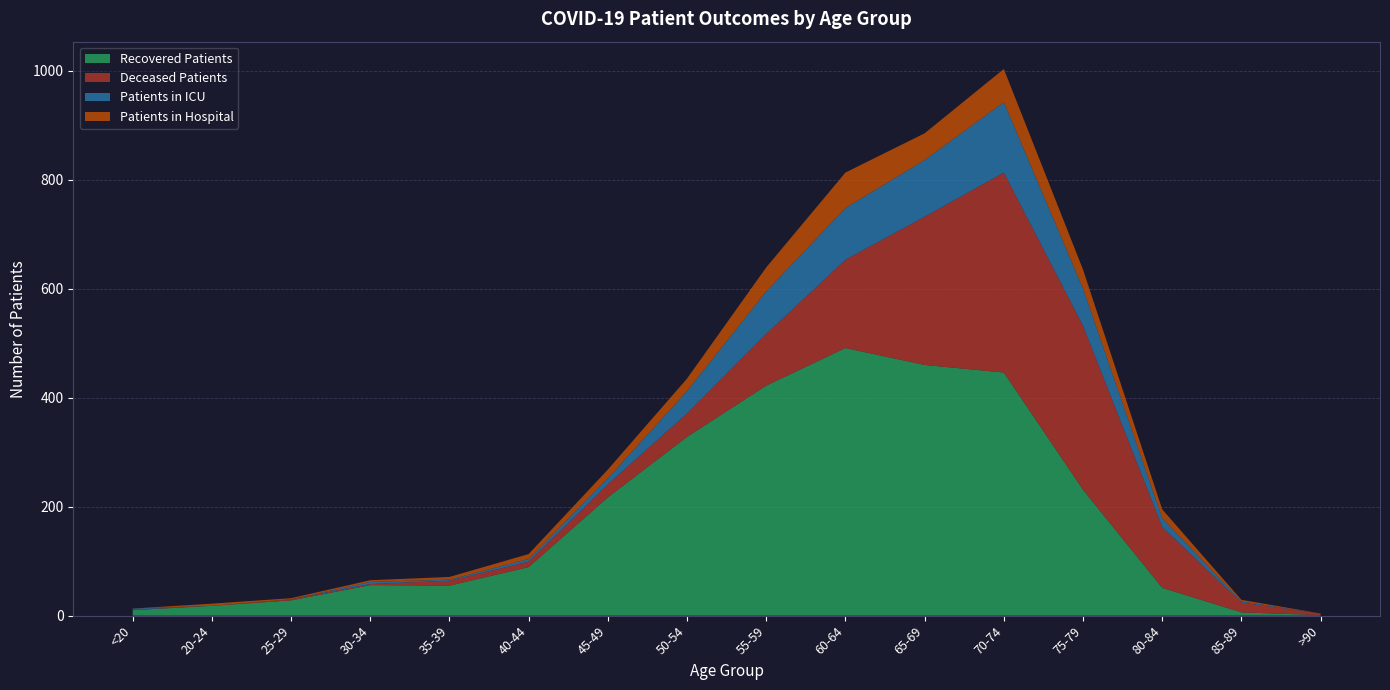

Reading left to right, what are all the values shown in this chart?

Recovered Patients: 10	18	28	56	55	89	217	328	422	491	460	446	231	51	6	1
Patients in ICU: 2	0	0	4	2	5	11	41	78	95	104	129	68	16	2	0
Patients in Hospital: 0	4	2	3	5	9	16	23	44	65	49	61	35	16	3	0
Deceased Patients: 1	0	2	2	9	10	24	43	95	162	272	367	301	112	18	3